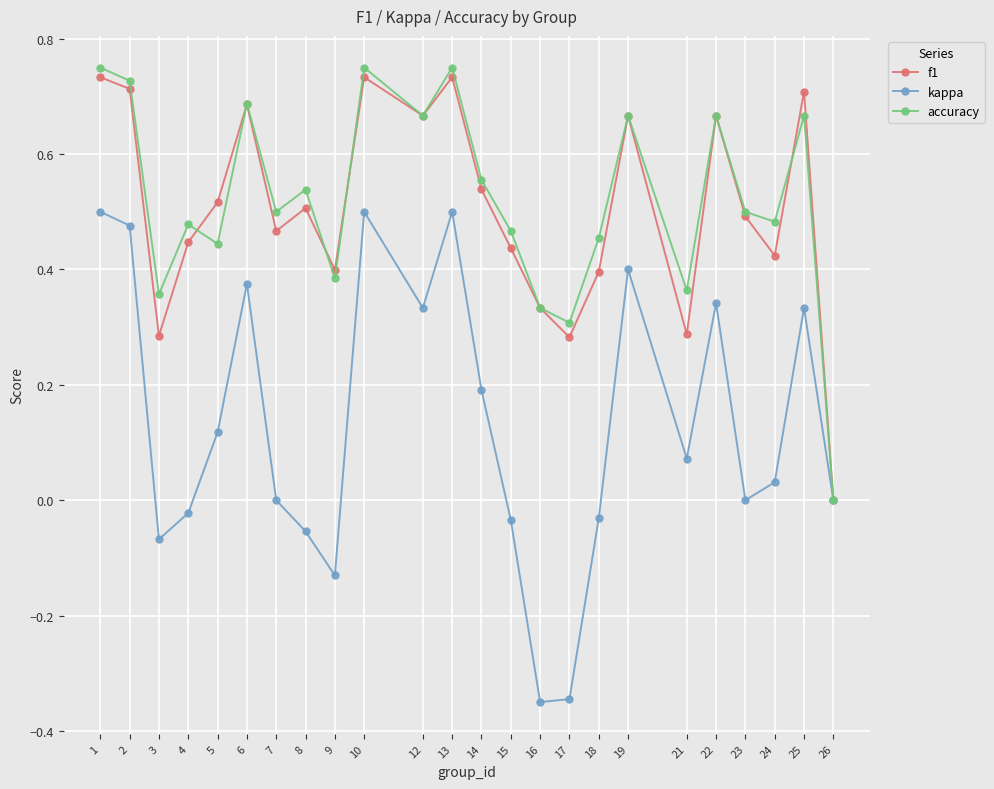

What is the total value across all series at 1?

2.0